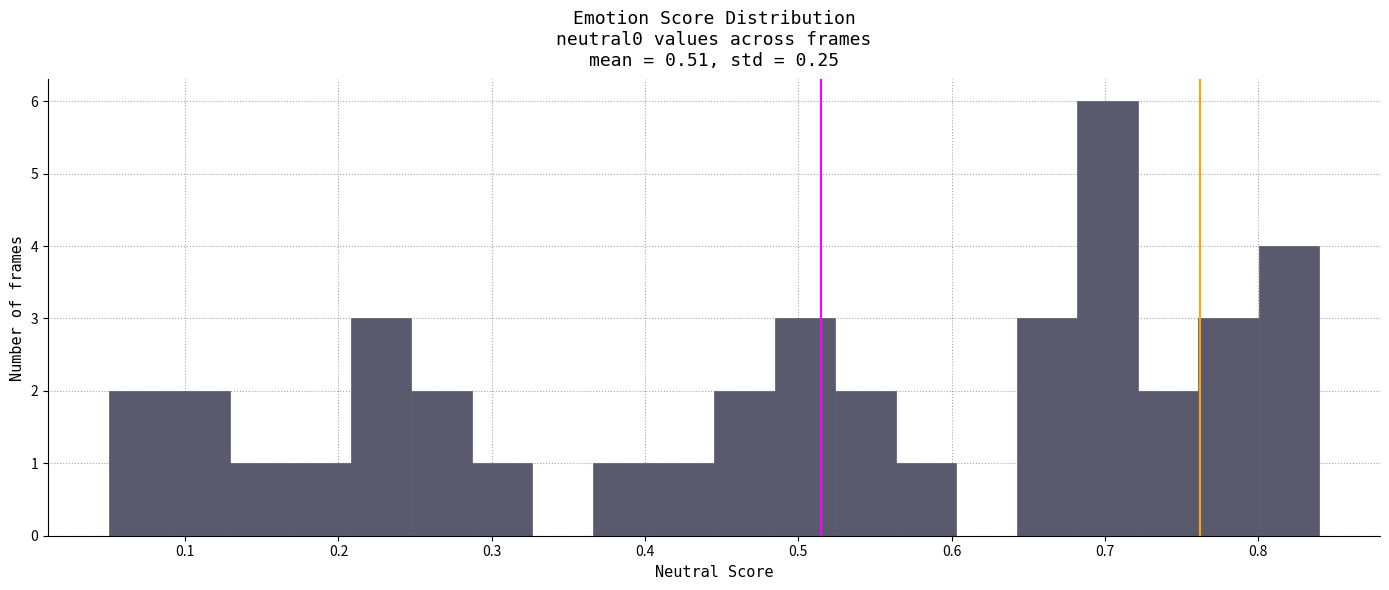

Read against the x-axis, roughly where is the centre of the tallest bar?

0.70